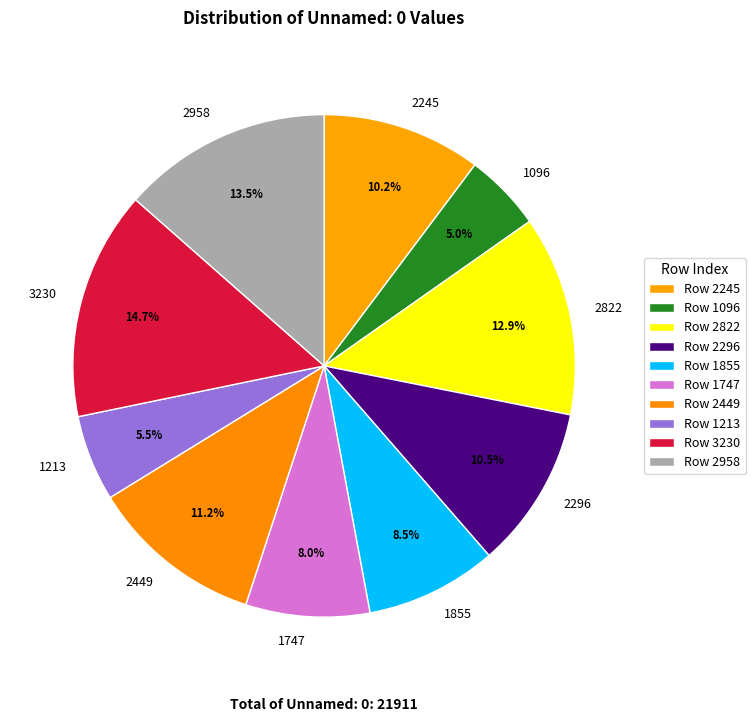

Which has a higher value, 1747 or 2822?

2822